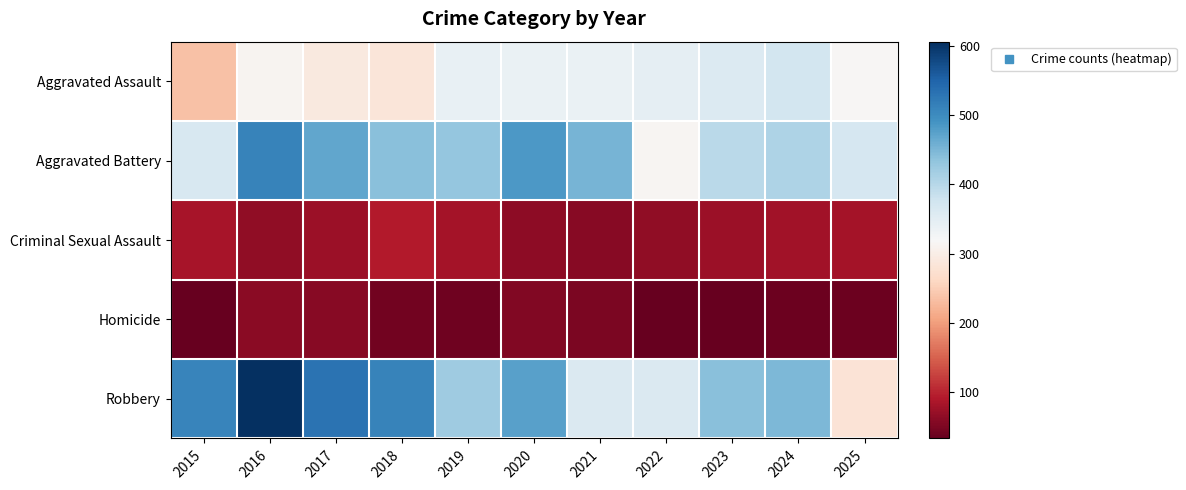

Between 2017 and 2019, which is larger?

2019